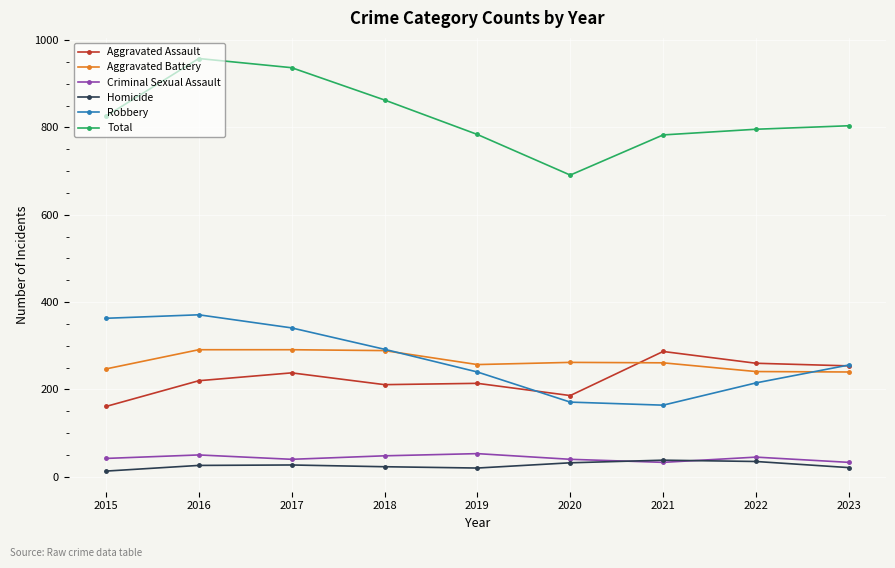

At how many categories does at least one series exceed 258?

9